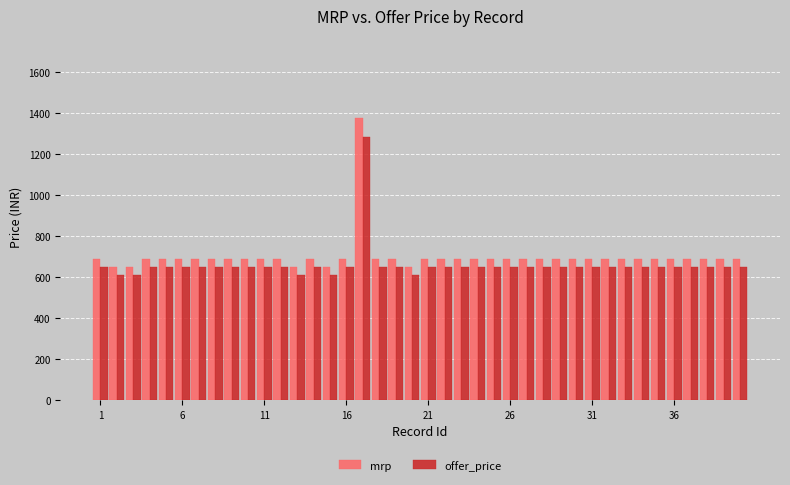

What is the maximum value for offer_price?

1282